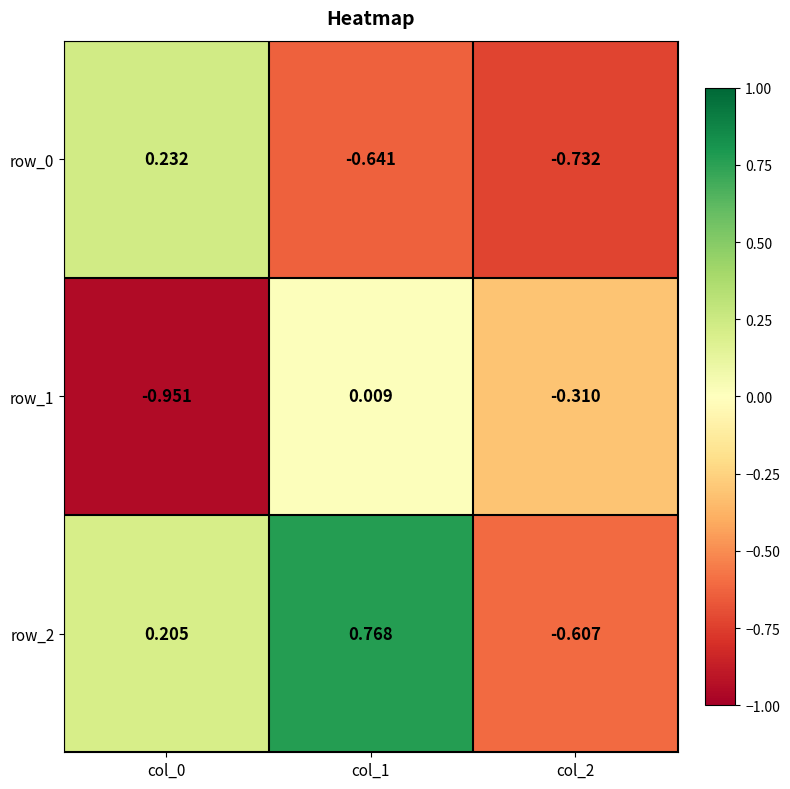

What is the total value across all series at col_2?

-1.6